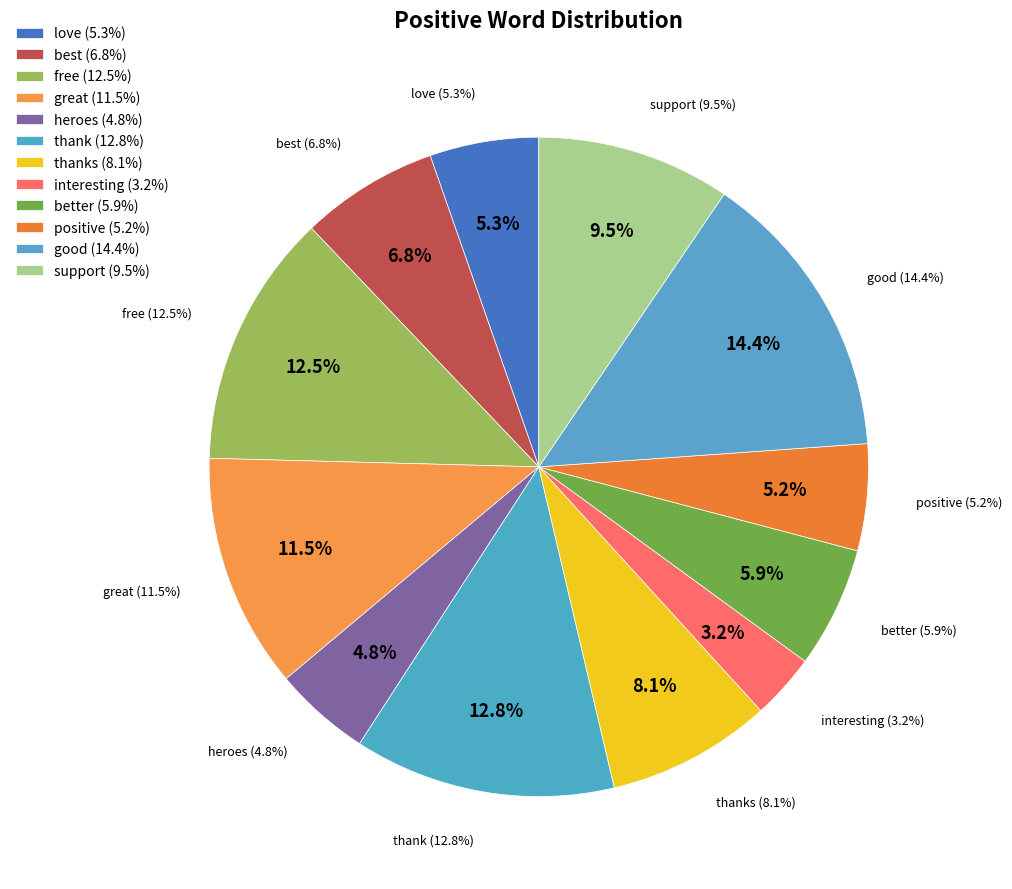

What is the change in value from interesting to better?

+23